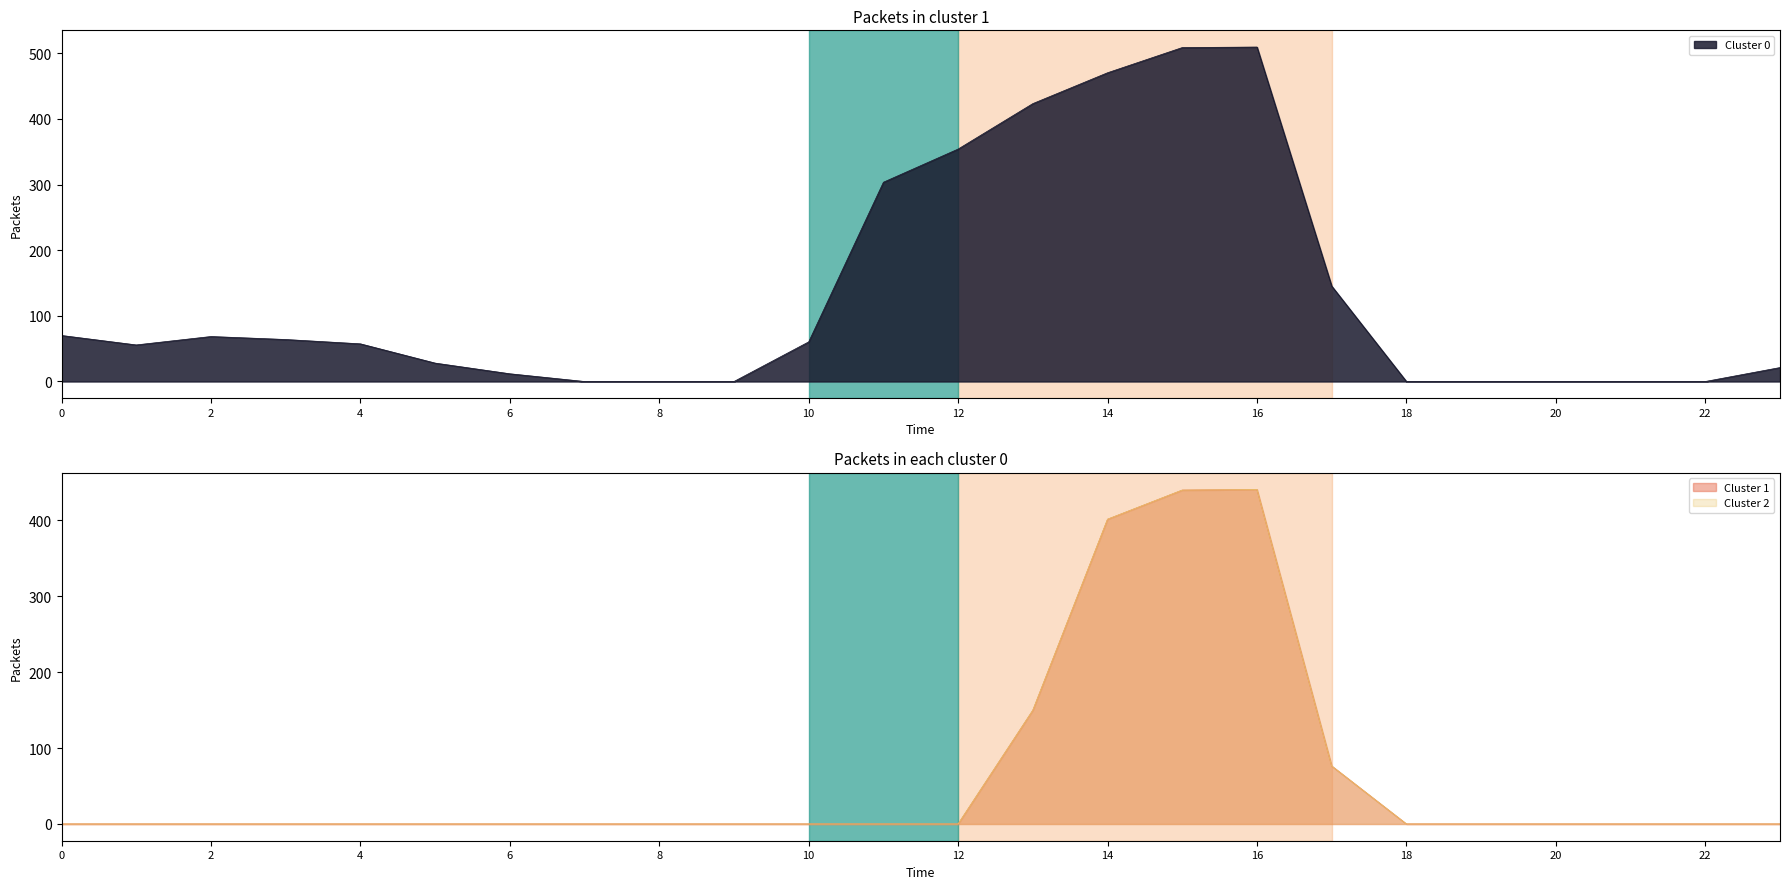

True or false: Cluster 0 has a value of 172.7 at 20.

False